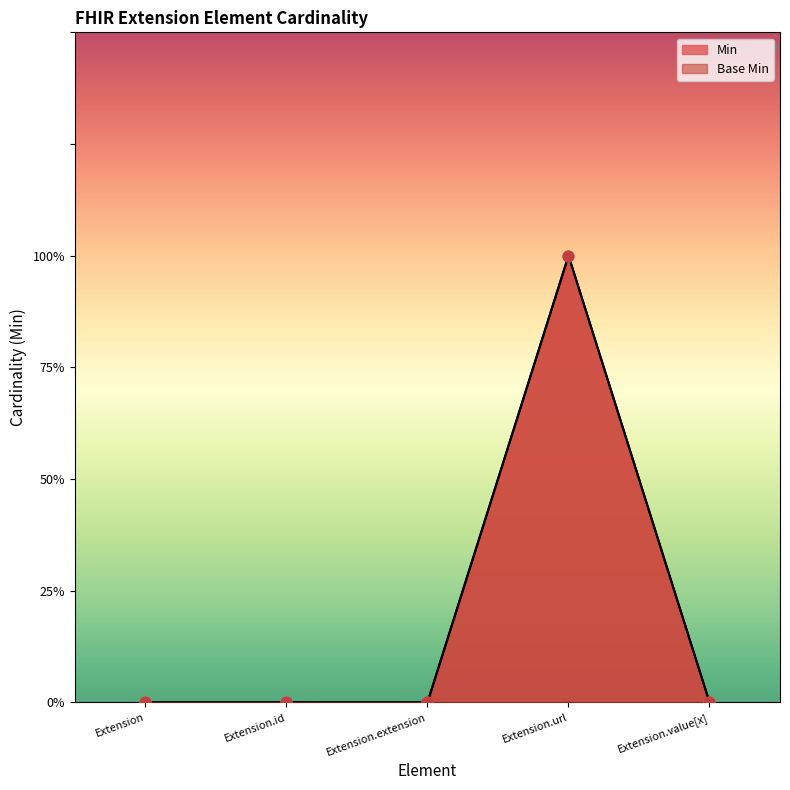

At which category is the sum across all series the highest?

Extension.url